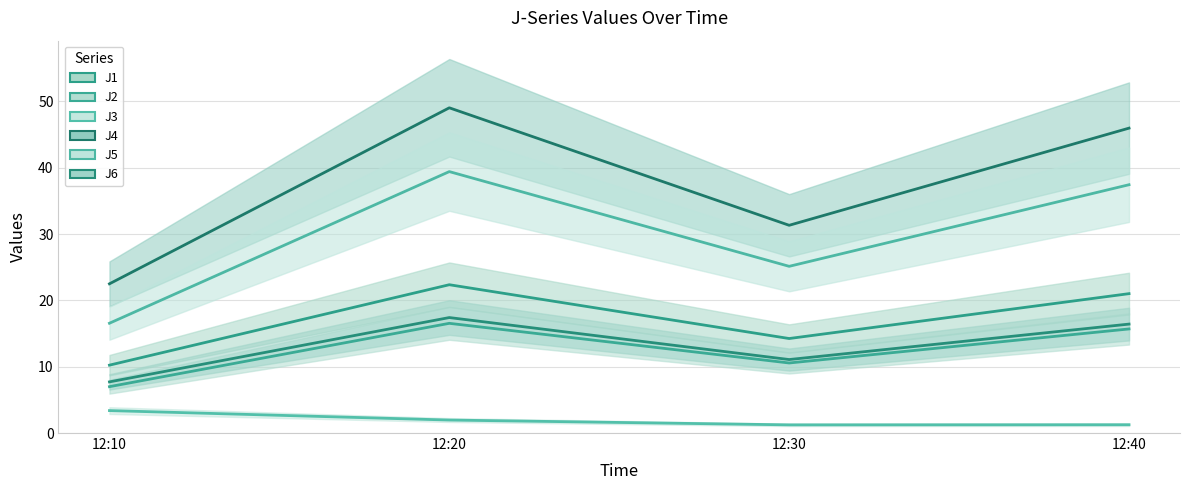

Is this an area chart (filled region under the line)?

No